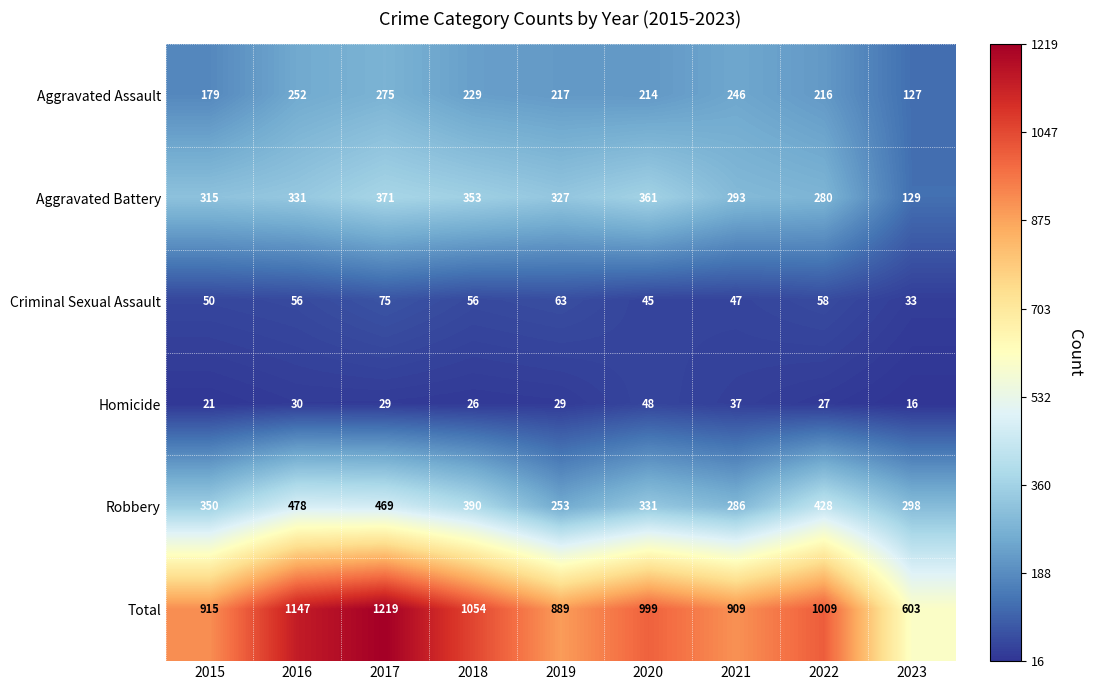

Between 2015 and 2023, which series saw the biggest shift?

Total